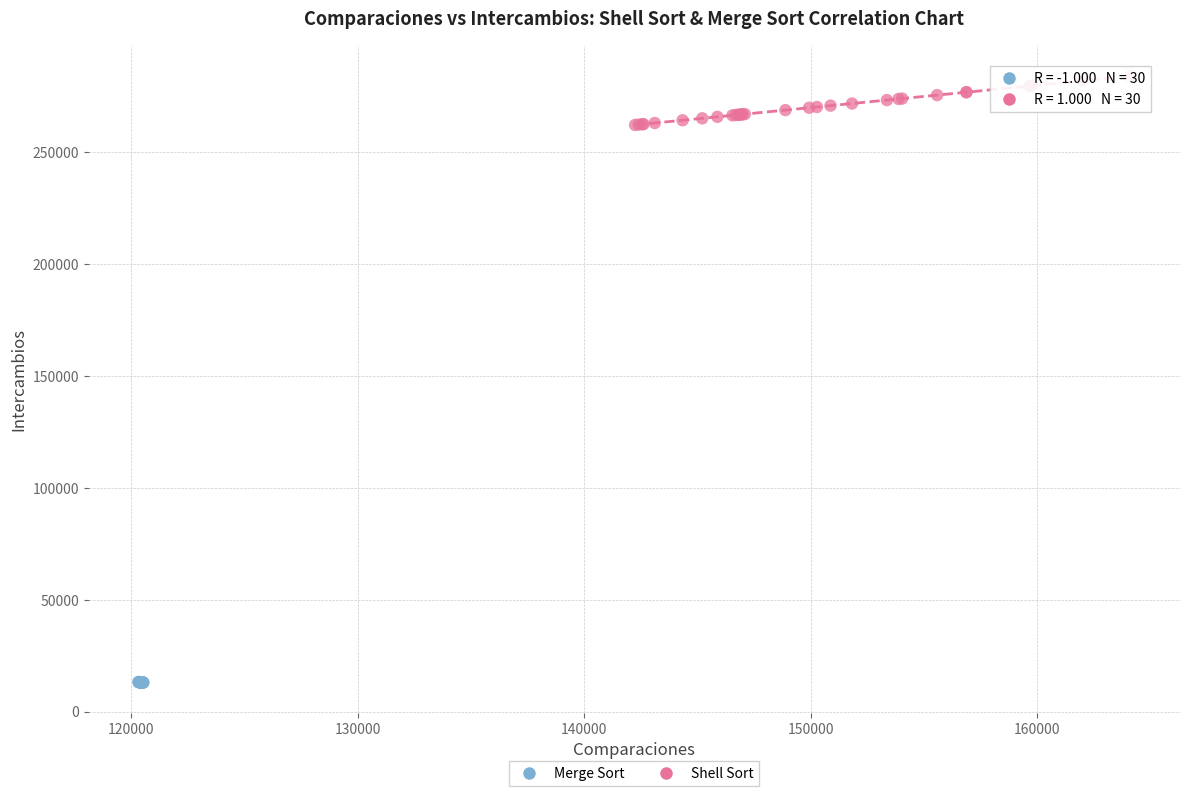

Which series has the widest spread of Y values?

Shell Sort